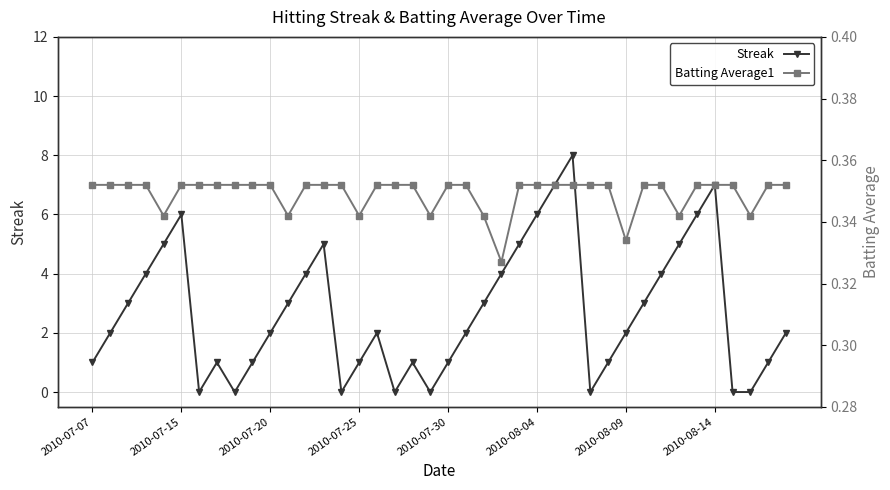

What is the value of the Batting Average1 point at the 31st from the left?

0.3